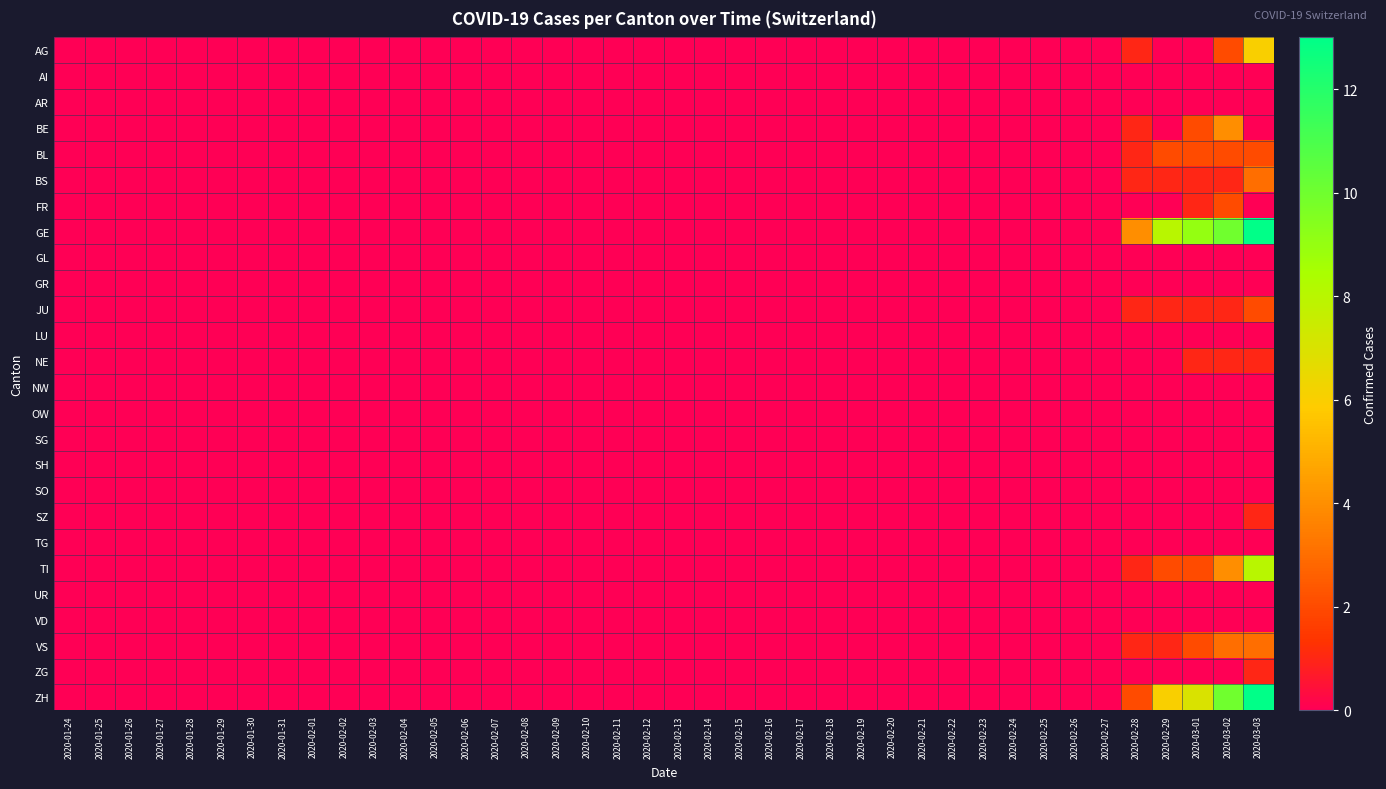

Which series has the largest total across all categories?

GE